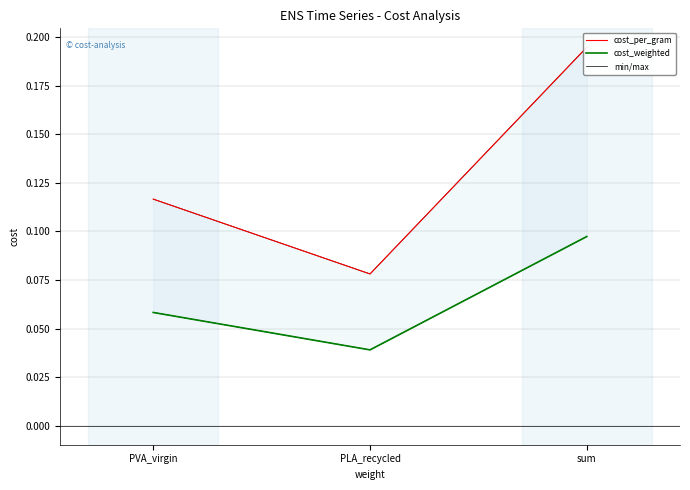

What is the average value of the cost_per_gram series?

0.1